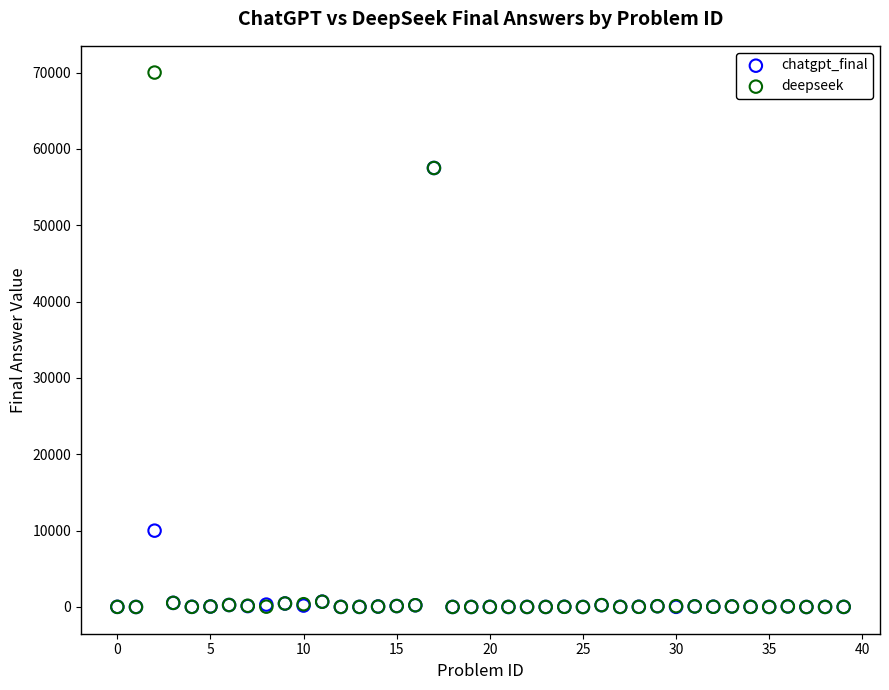

Which series reaches the maximum Y coordinate?

deepseek